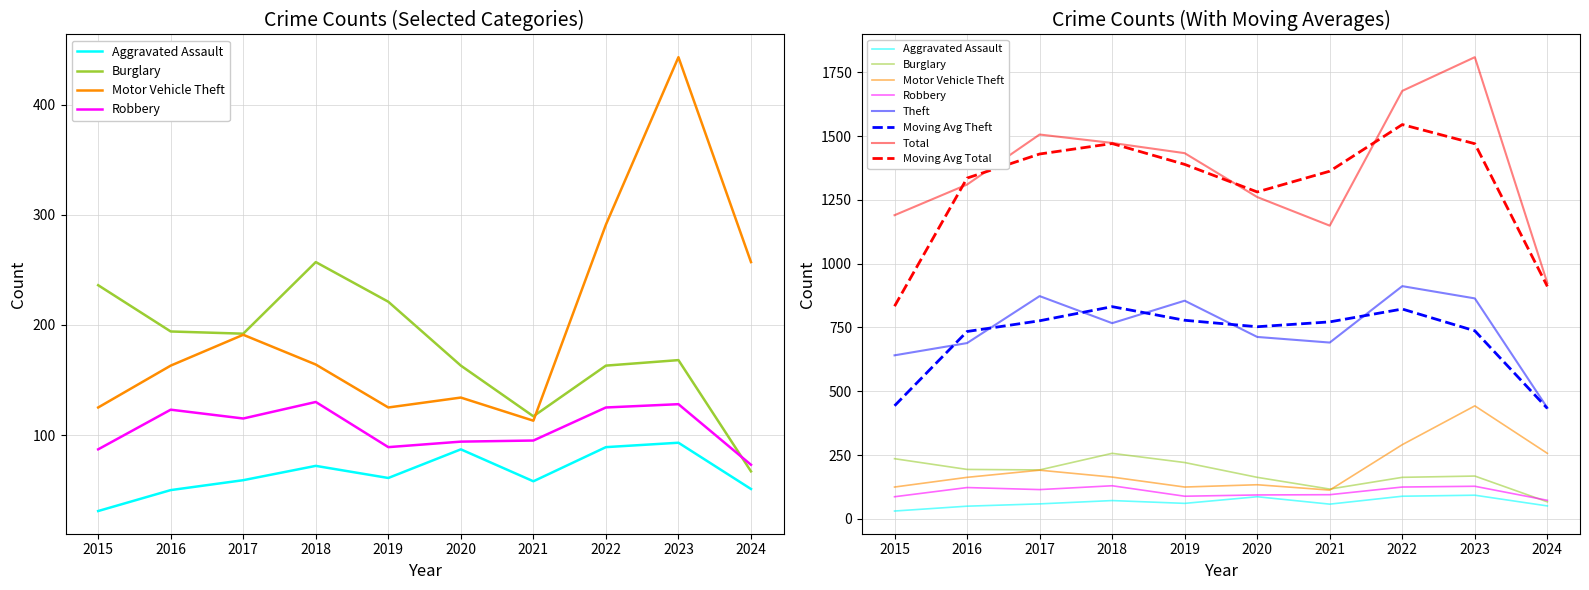

Rank the categories by Motor Vehicle Theft value from highest to lowest.

2023, 2022, 2024, 2017, 2018, 2016, 2020, 2015, 2019, 2021